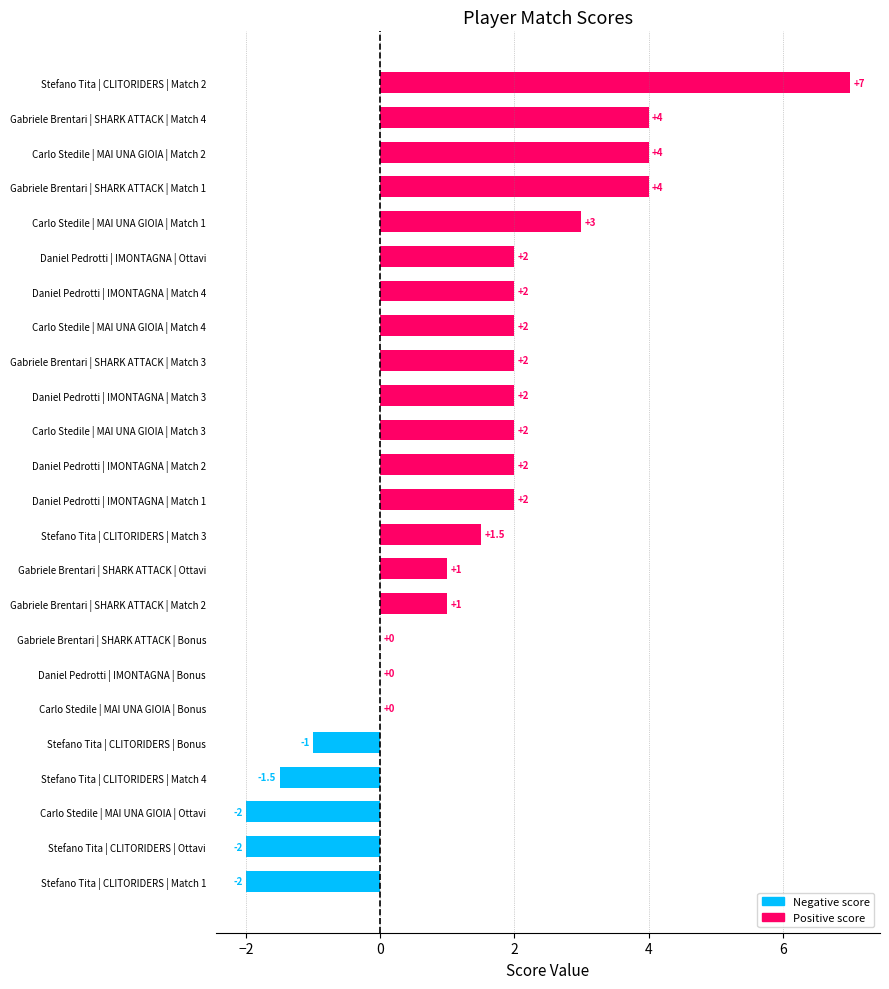

What value does the data have at Stefano Tita | CLITORIDERS | Match 4?

-1.5